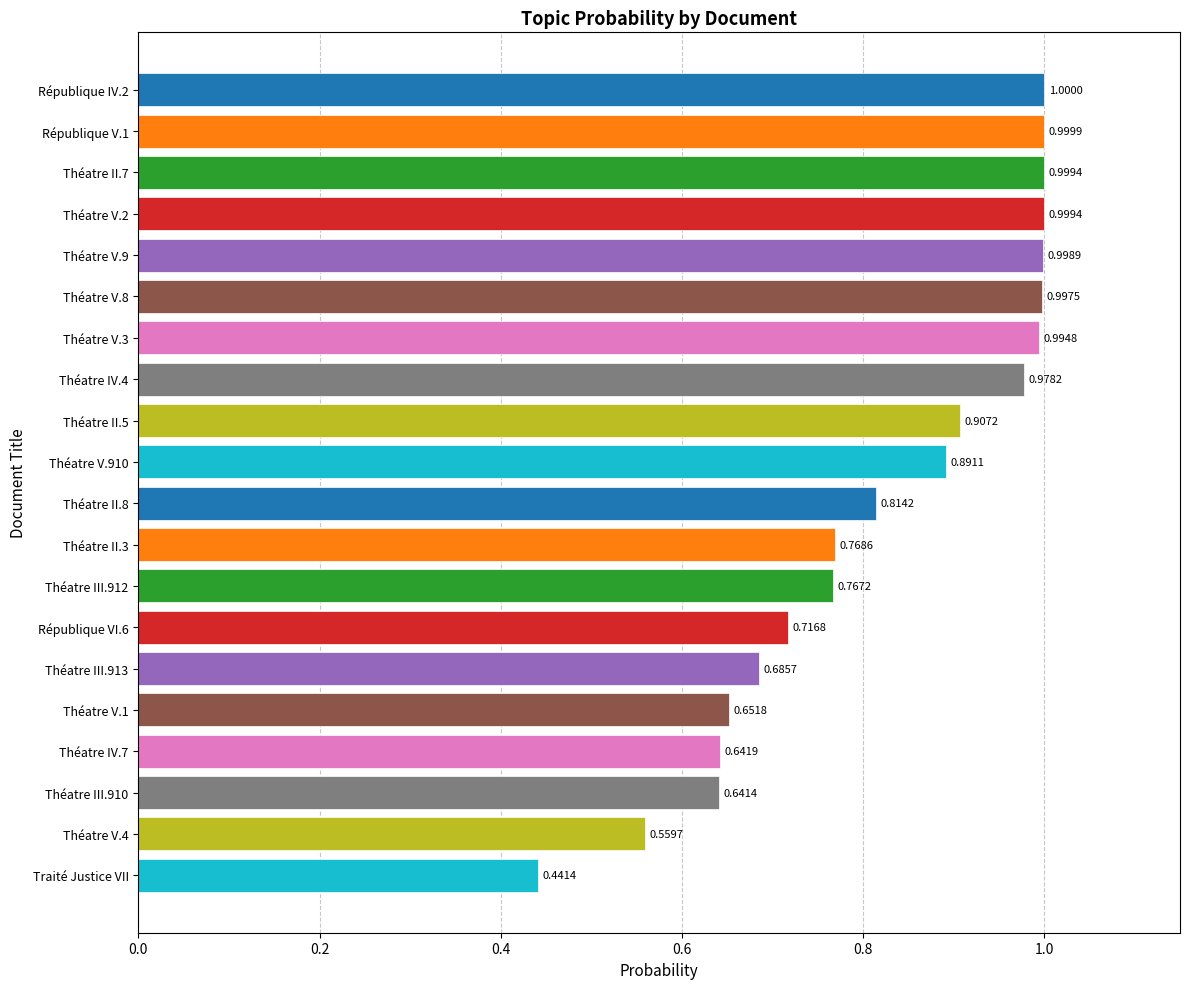

Are the bars grouped side by side (vs. stacked)?

No